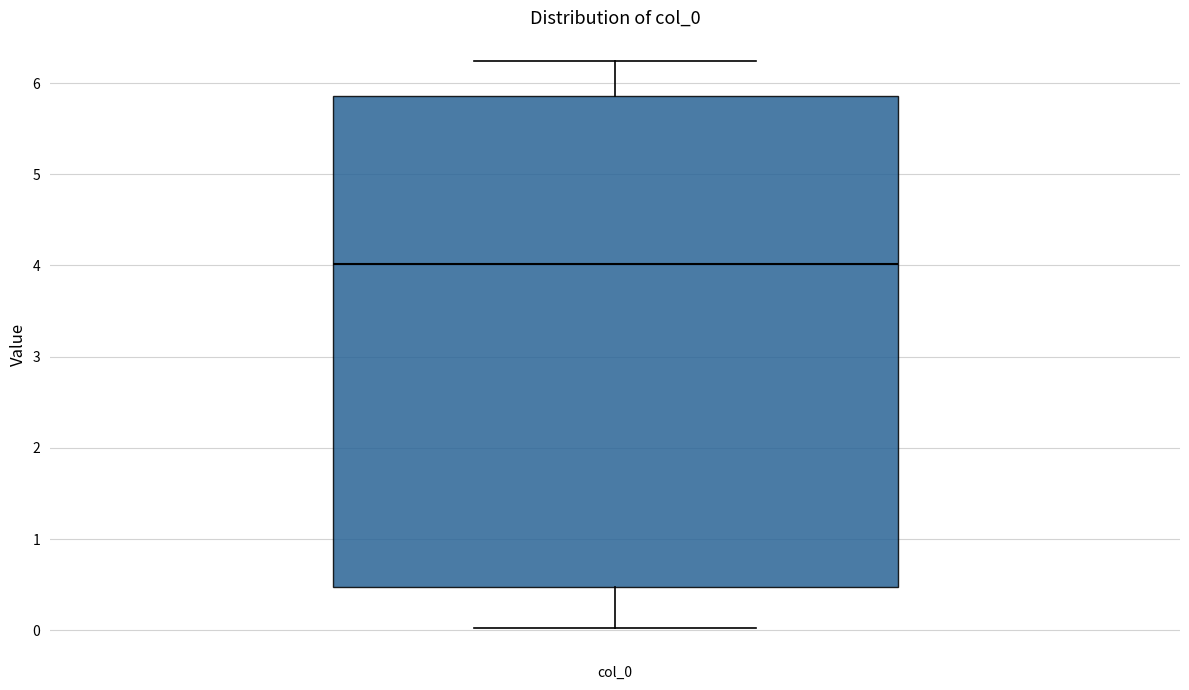

Transcribe this box plot: give where the median line is, the range the box spans, and where the two whiskers end, as read against the y-axis. The values are not printed on the chart, so give them approximately, as read against the axis.

median 4.0, box 0.5 to 5.9, whiskers 0.0 to 6.2